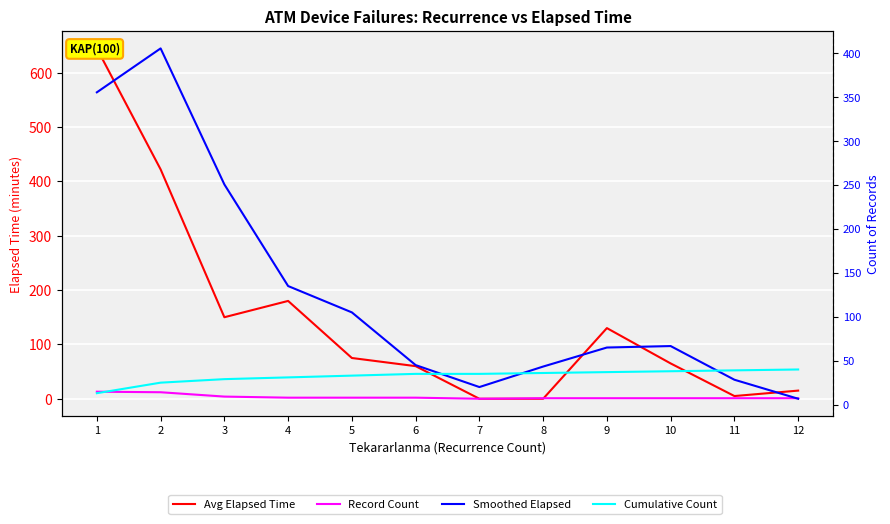

Which series ends up on top after the final intersection of Avg Elapsed Time and Record Count?

Avg Elapsed Time